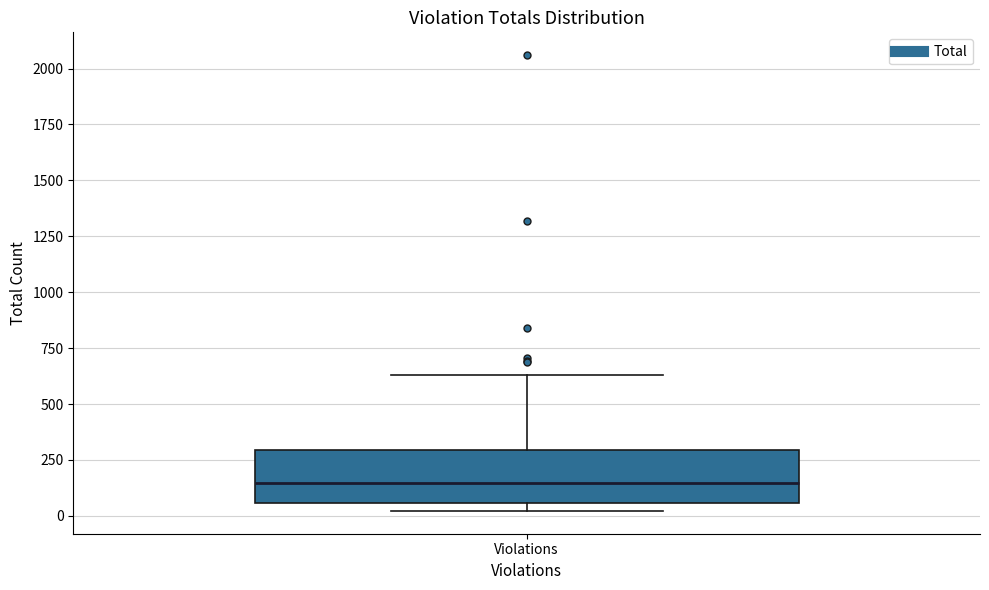

Read this box plot against the y-axis: the position of the median line, the range covered by the box, and the ends of both whiskers. The values are not printed on the chart, so give them approximately, as read against the axis.

median 150, box 50 to 300, whiskers 0 to 650